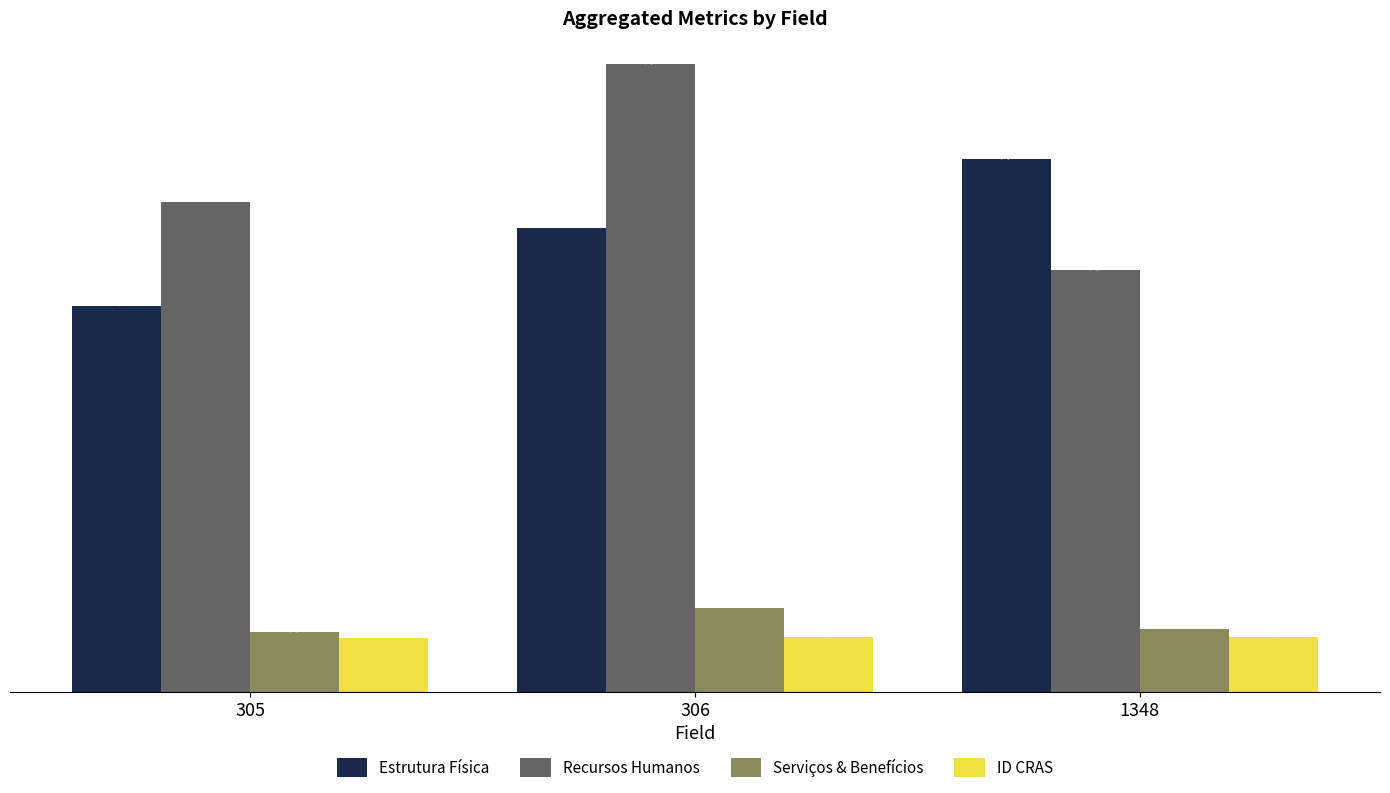

Where is Serviços & Benefícios nearest to the value 34?

1348